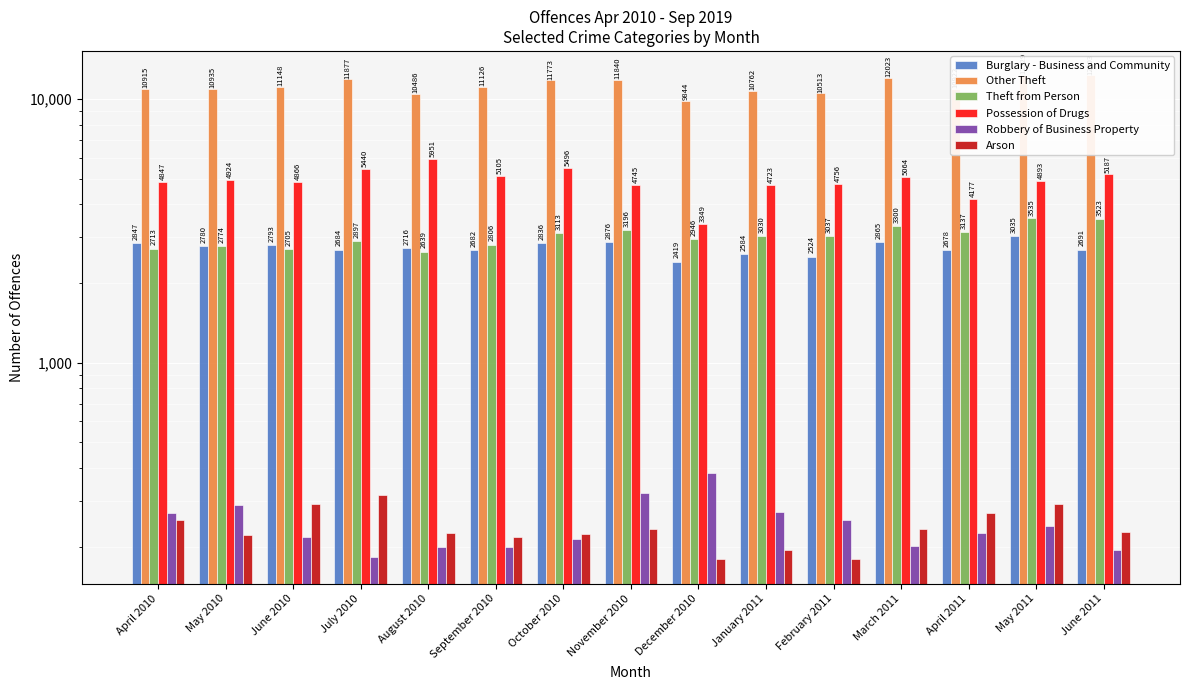

What is the sum of the Arson values at March 2011 and April 2011?

505